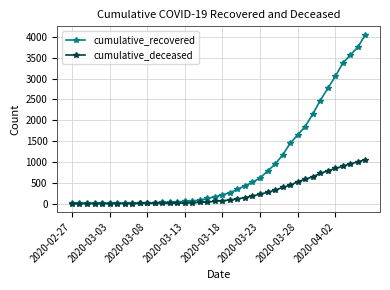

Which series has the largest range (max minus min)?

cumulative_recovered